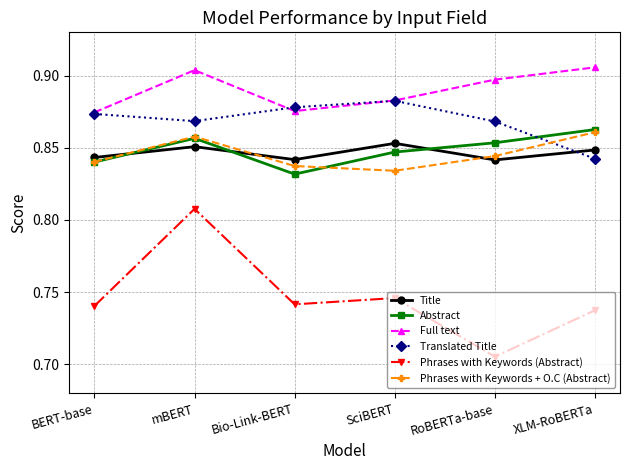

What position from the left is SciBERT?

4